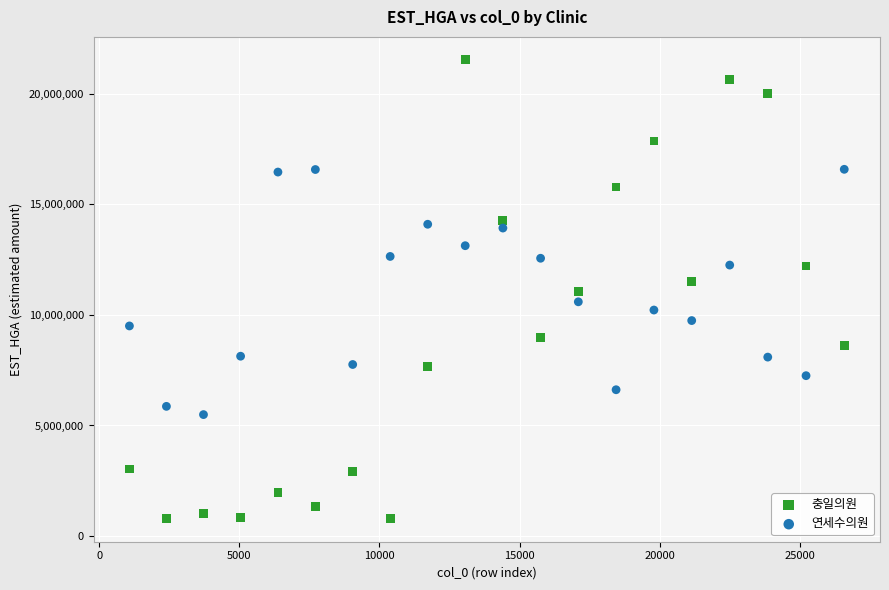

Which series has the widest spread of Y values?

충일의원